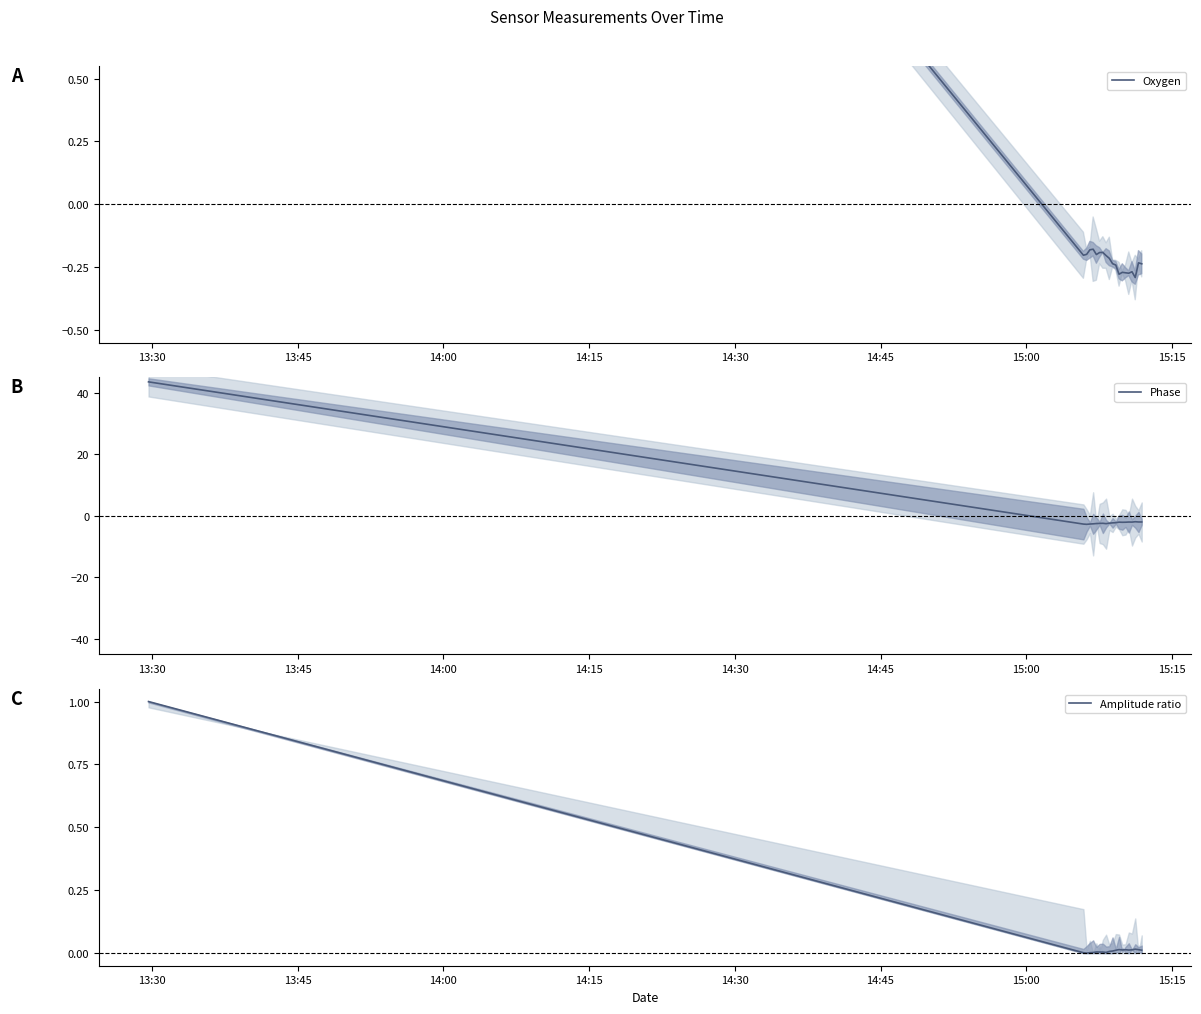

How many distinct data groups are displayed?

3